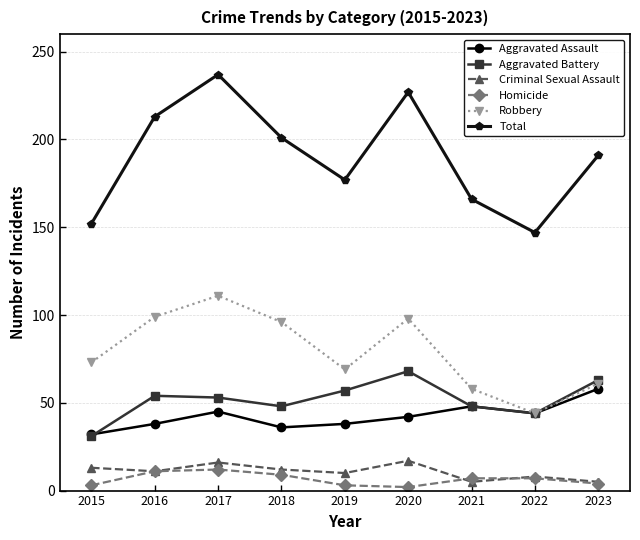

How many data points does each series have?

9